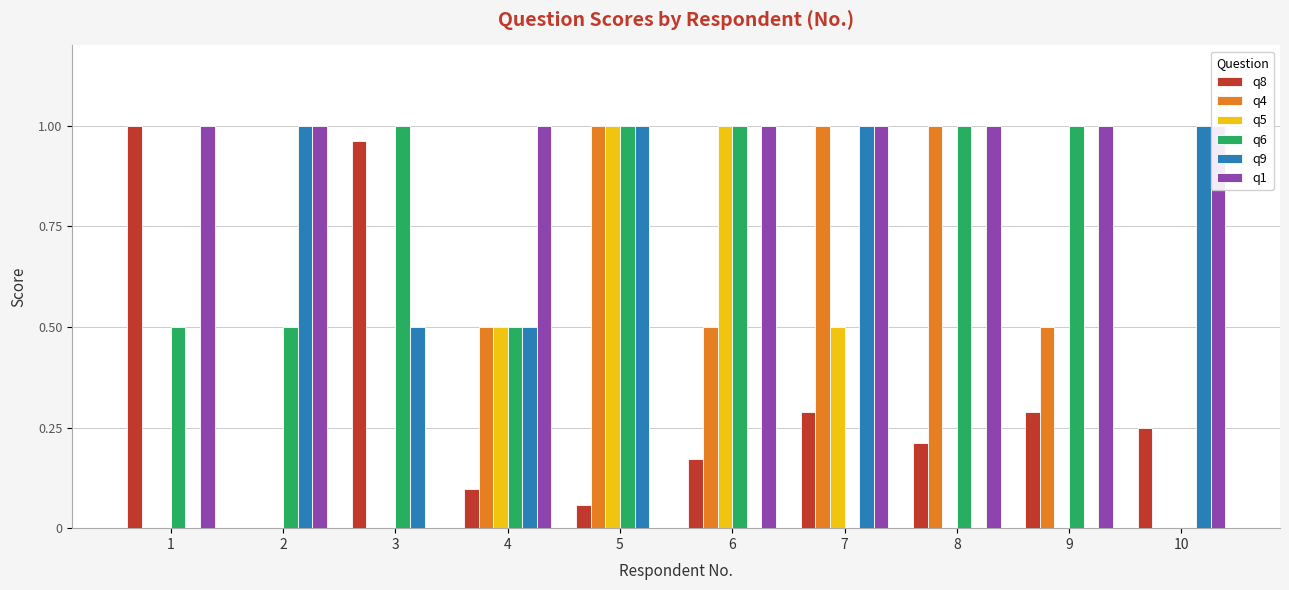

Where is q4 nearest to the value 0?

1